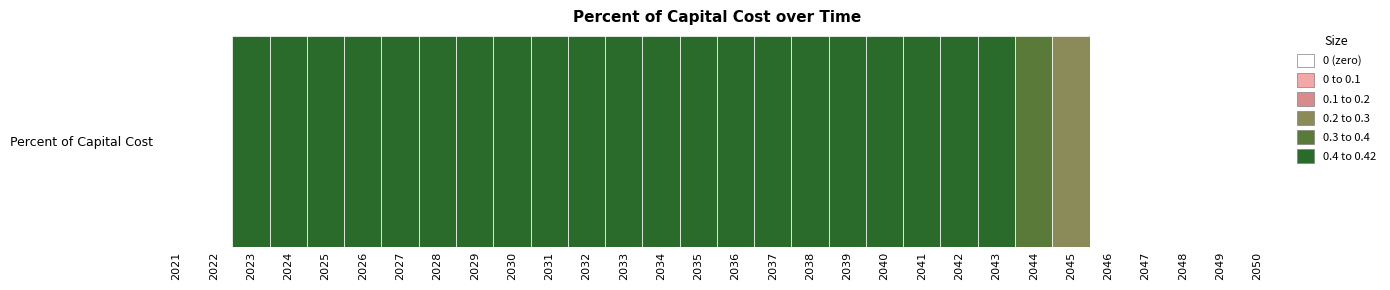

How many data points does each series have?

30